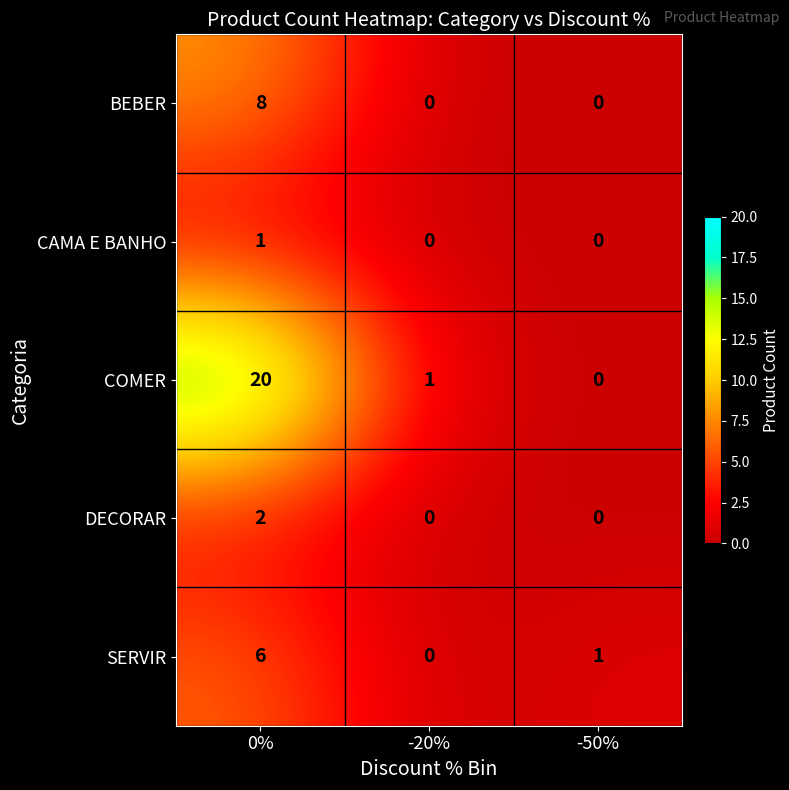

The CAMA E BANHO series shows 0 at -50%. True or false?

True